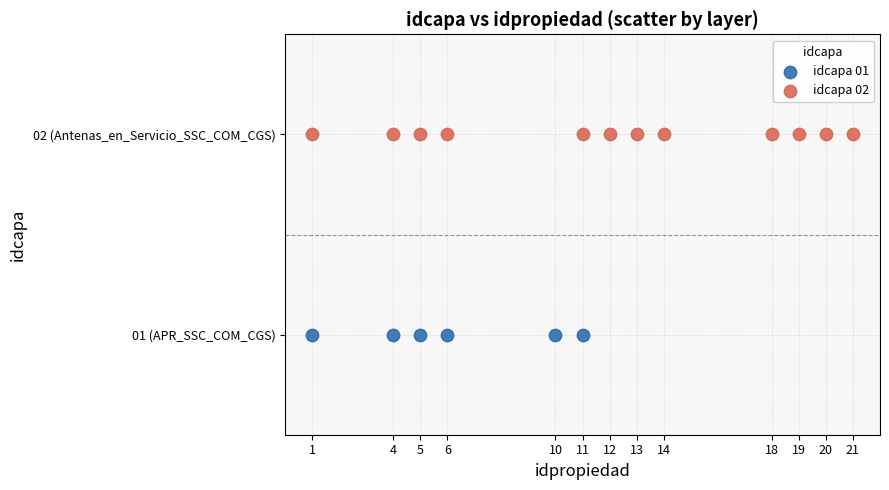

What are all the series names shown in the legend?

idcapa 01, idcapa 02